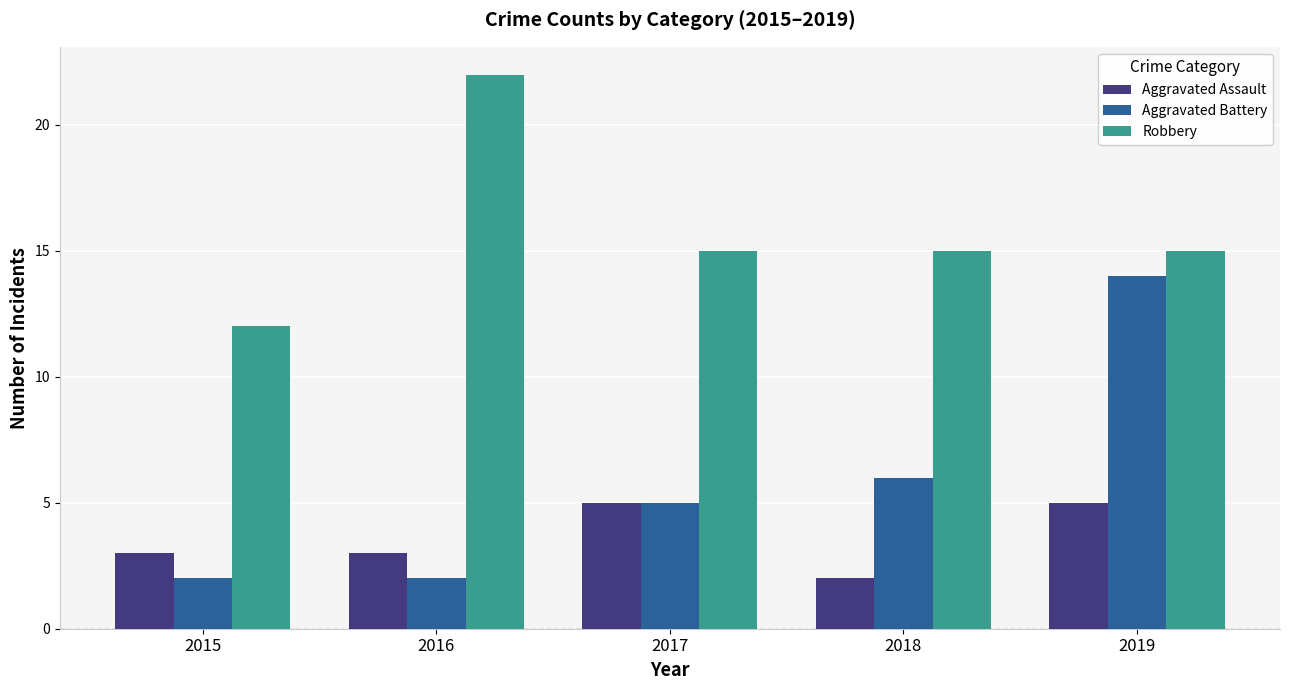

How many bars are there in each group?

3